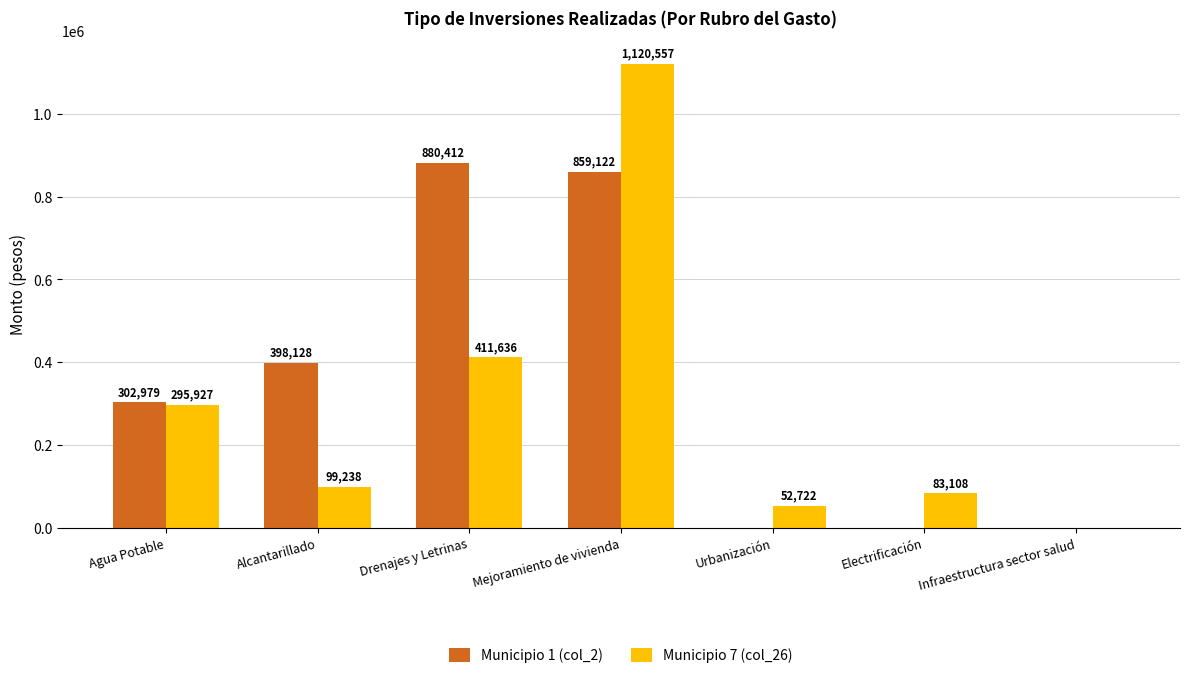

What is the sum of the Municipio 1 (col_2) values at Drenajes y Letrinas and Infraestructura sector salud?

880412